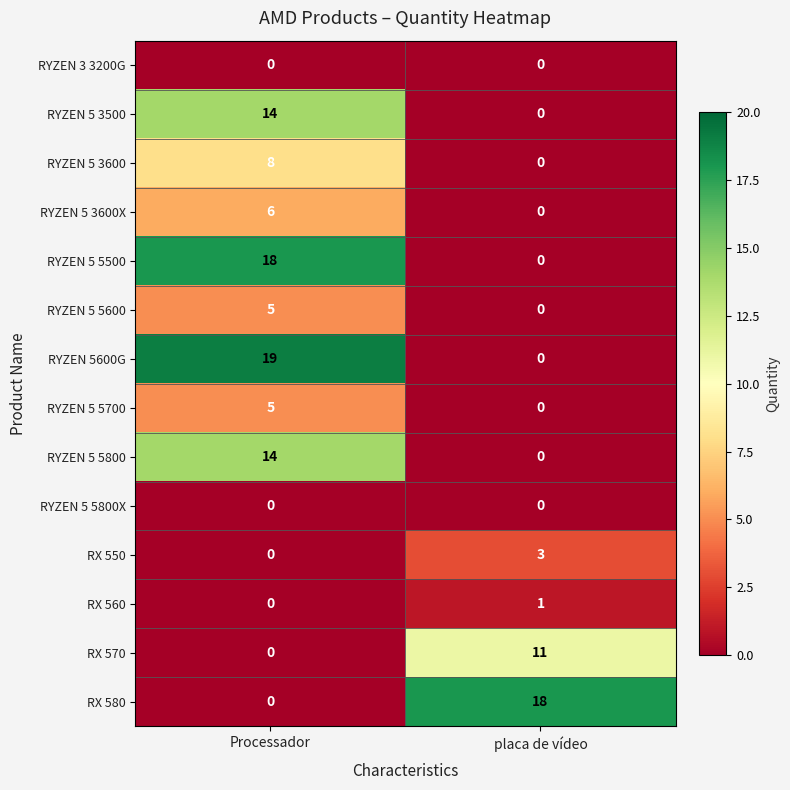

Reading left to right, what are all the values shown in this chart?

RYZEN 3 3200G: Processador=0	placa de vídeo=0
RYZEN 5 3500: Processador=14	placa de vídeo=0
RYZEN 5 3600: Processador=8	placa de vídeo=0
RYZEN 5 3600X: Processador=6	placa de vídeo=0
RYZEN 5 5500: Processador=18	placa de vídeo=0
RYZEN 5 5600: Processador=5	placa de vídeo=0
RYZEN 5600G: Processador=19	placa de vídeo=0
RYZEN 5 5700: Processador=5	placa de vídeo=0
RYZEN 5 5800: Processador=14	placa de vídeo=0
RYZEN 5 5800X: Processador=0	placa de vídeo=0
RX 550: Processador=0	placa de vídeo=3
RX 560: Processador=0	placa de vídeo=1
RX 570: Processador=0	placa de vídeo=11
RX 580: Processador=0	placa de vídeo=18